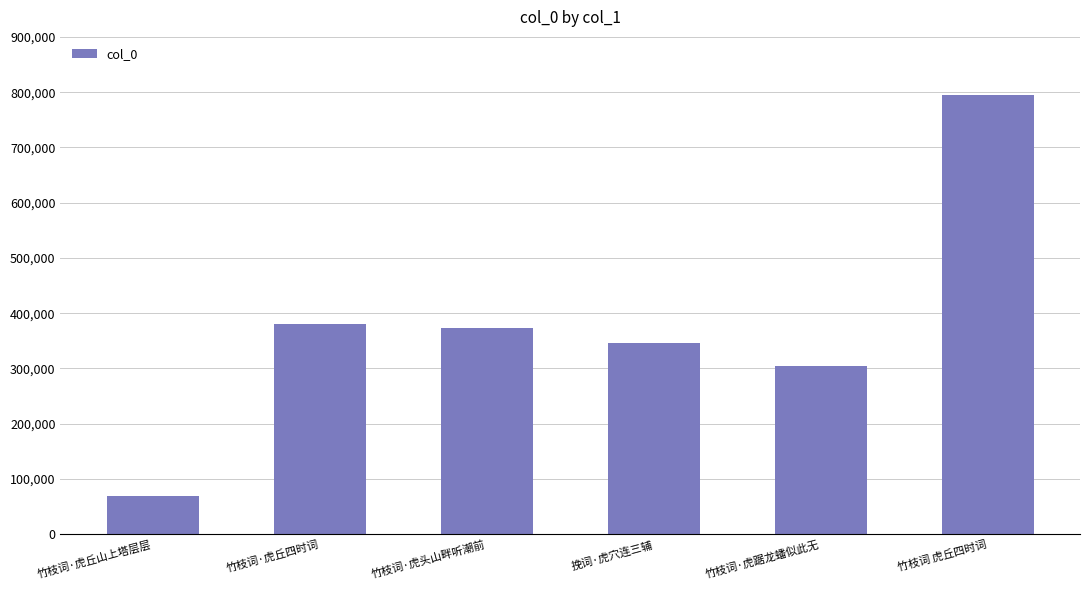

How many distinct data groups are displayed?

1